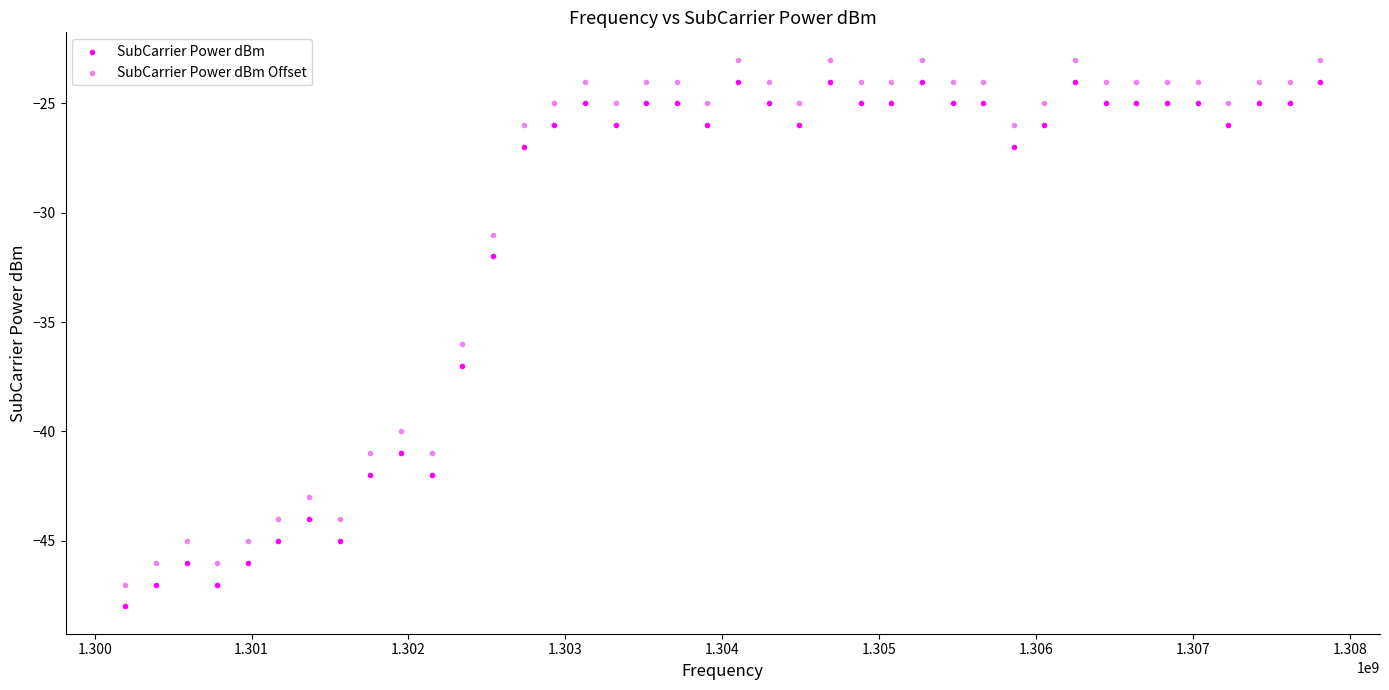

In the SubCarrier Power dBm Offset series, what Y value is closest to -35?

-36